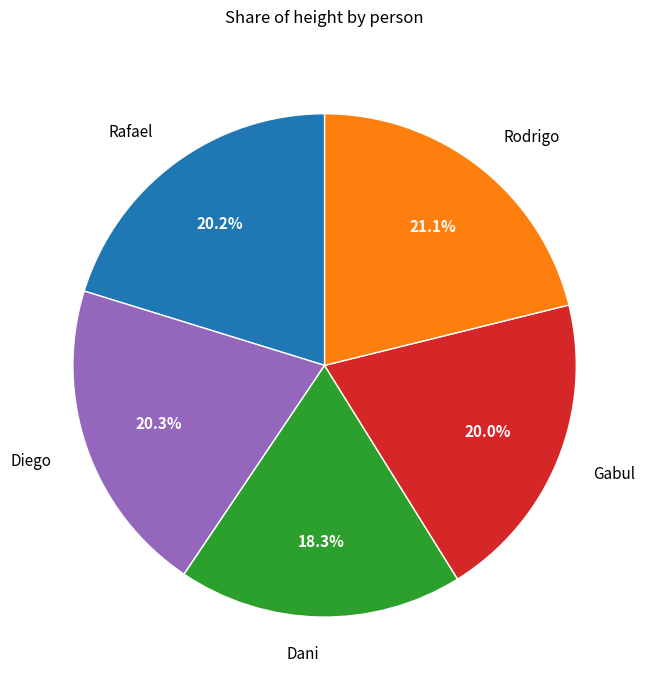

Which category has the biggest portion of the pie?

Rodrigo